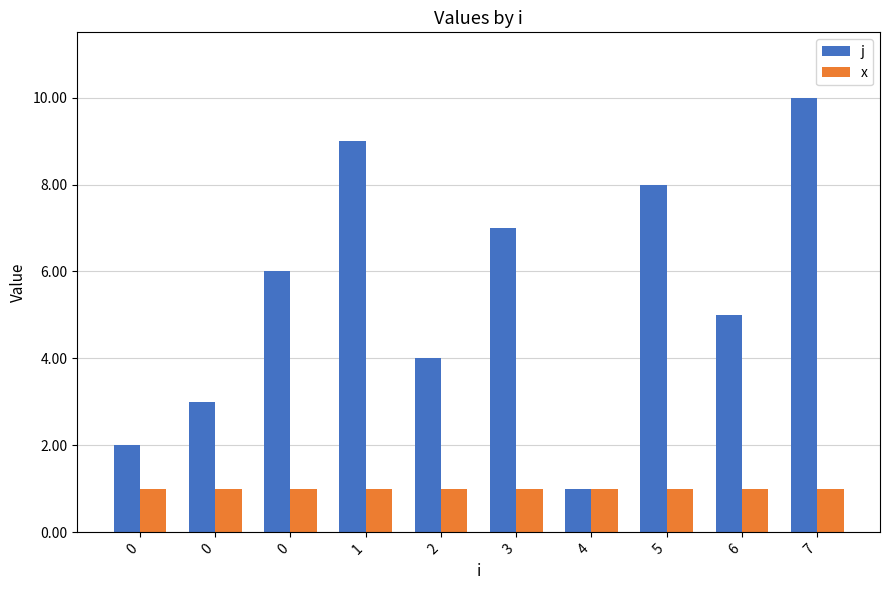

How many j values are between 3 and 8?

6